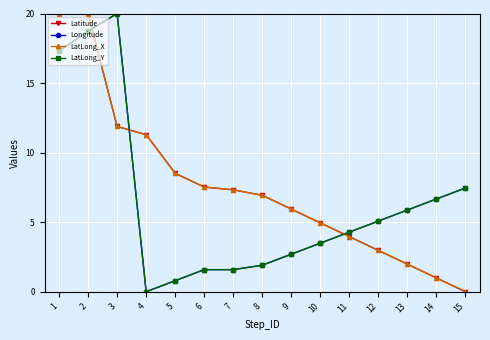

What is the difference between the LatLong_Y values at 2 and 10?

15.2